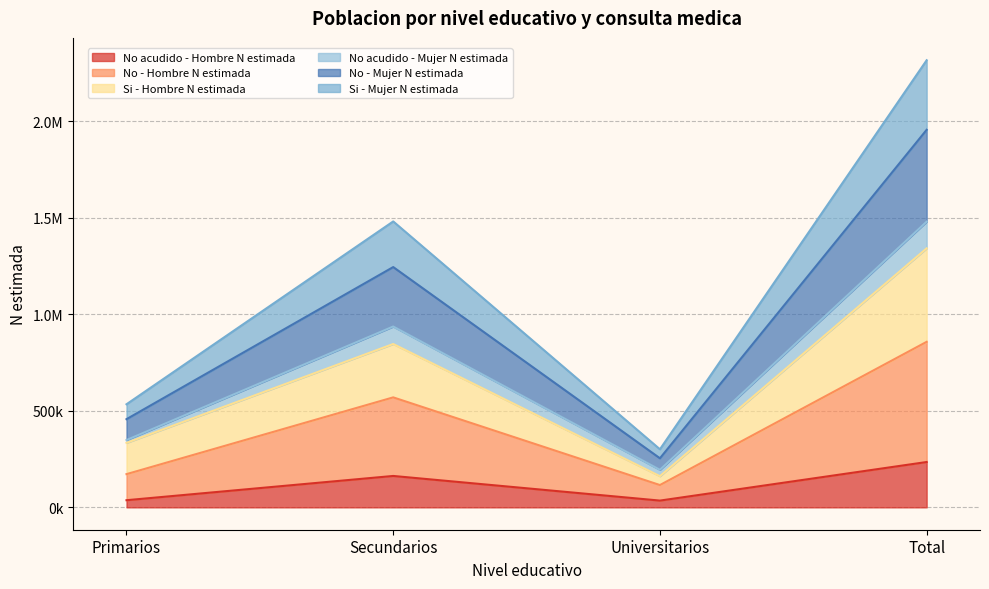

True or false: No - Mujer N estimada has more than 1 interior local peaks.

False